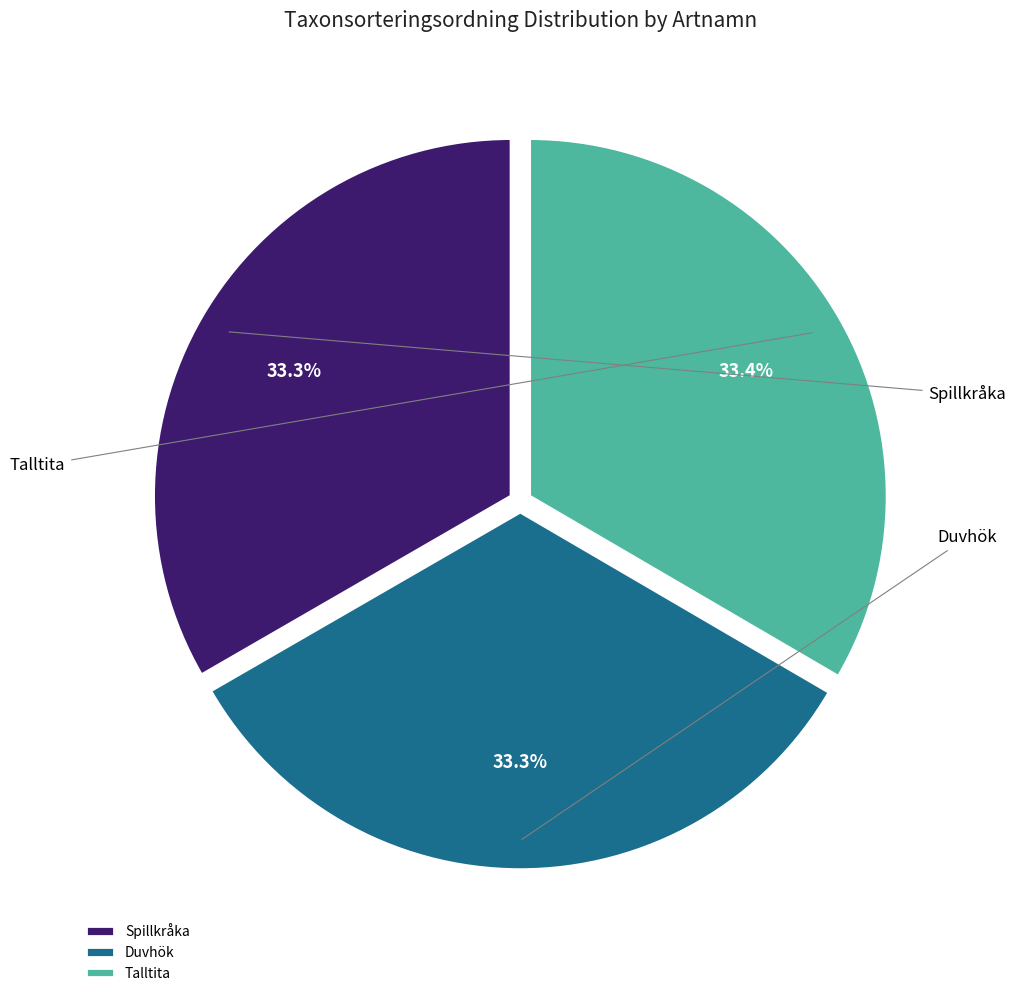

How many slices are in this pie chart?

3